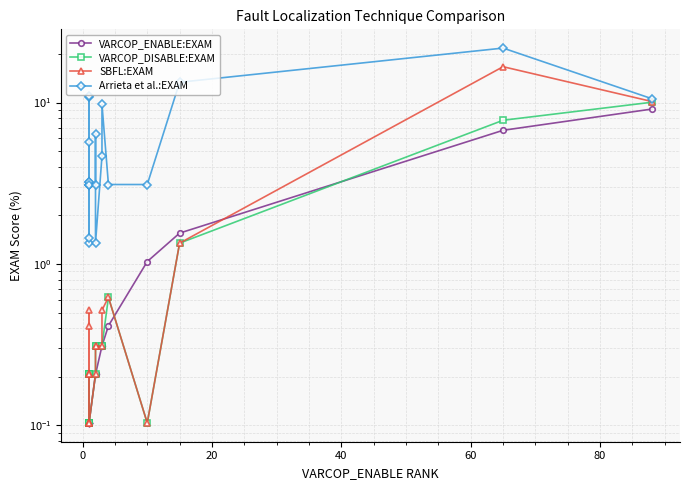

What are all the series names shown in the legend?

VARCOP_ENABLE:EXAM, VARCOP_DISABLE:EXAM, SBFL:EXAM, Arrieta et al.:EXAM